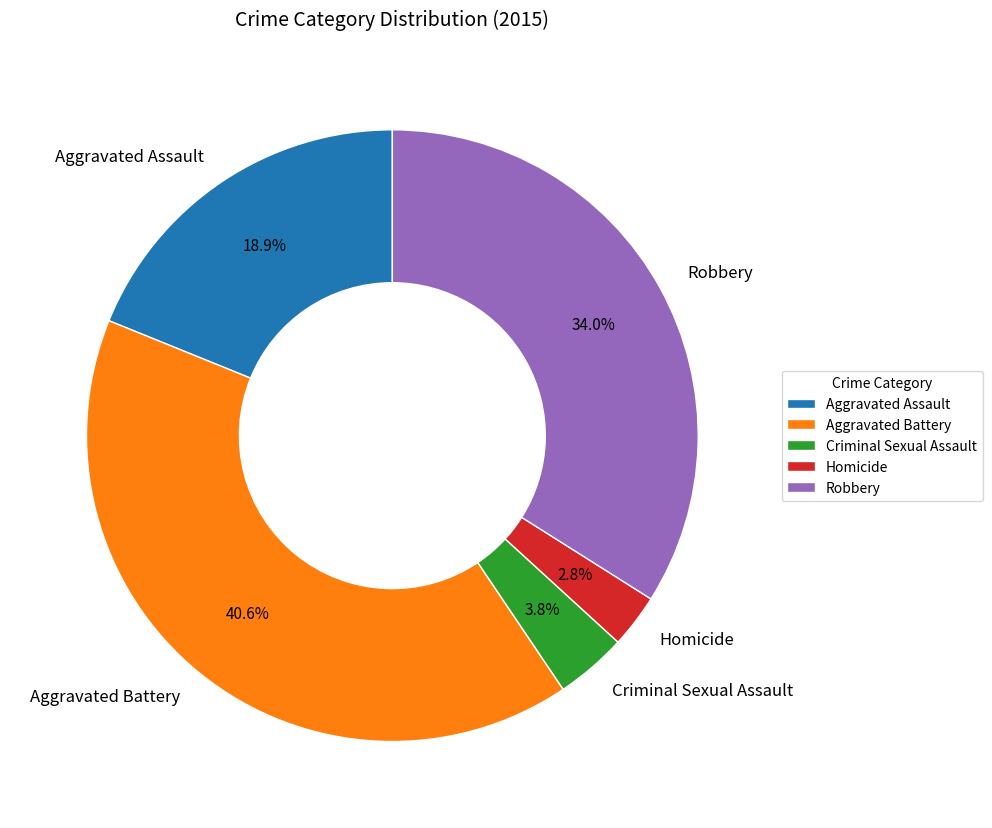

Which slice is the largest?

Aggravated Battery